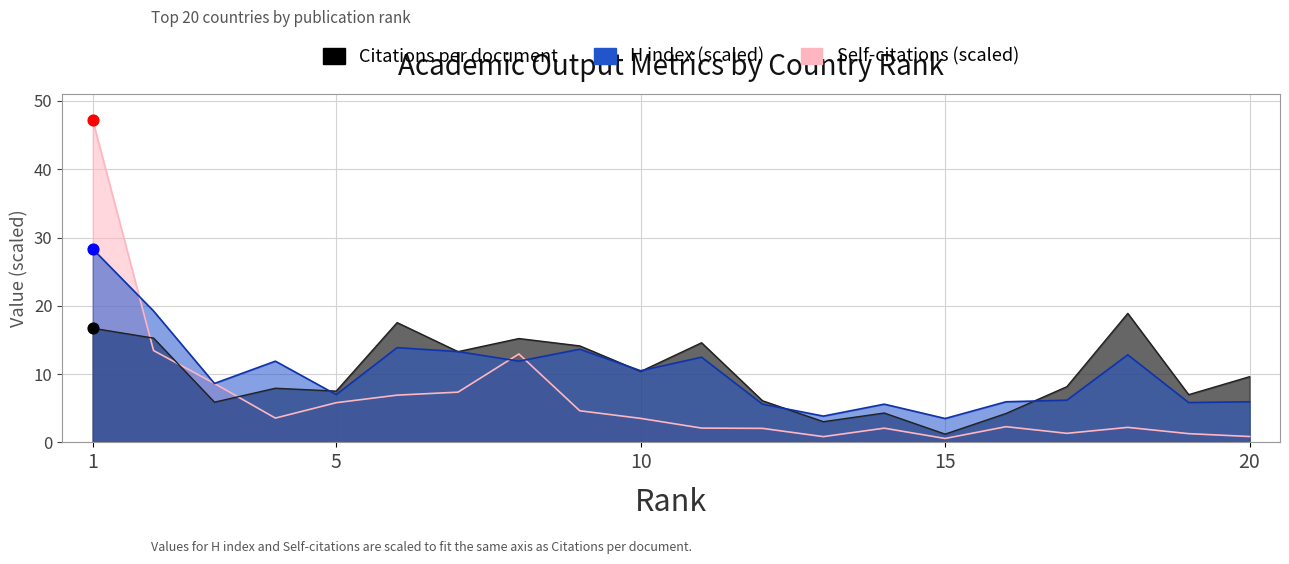

What are all the series names shown in the legend?

Citations per document, H index, Self-citations